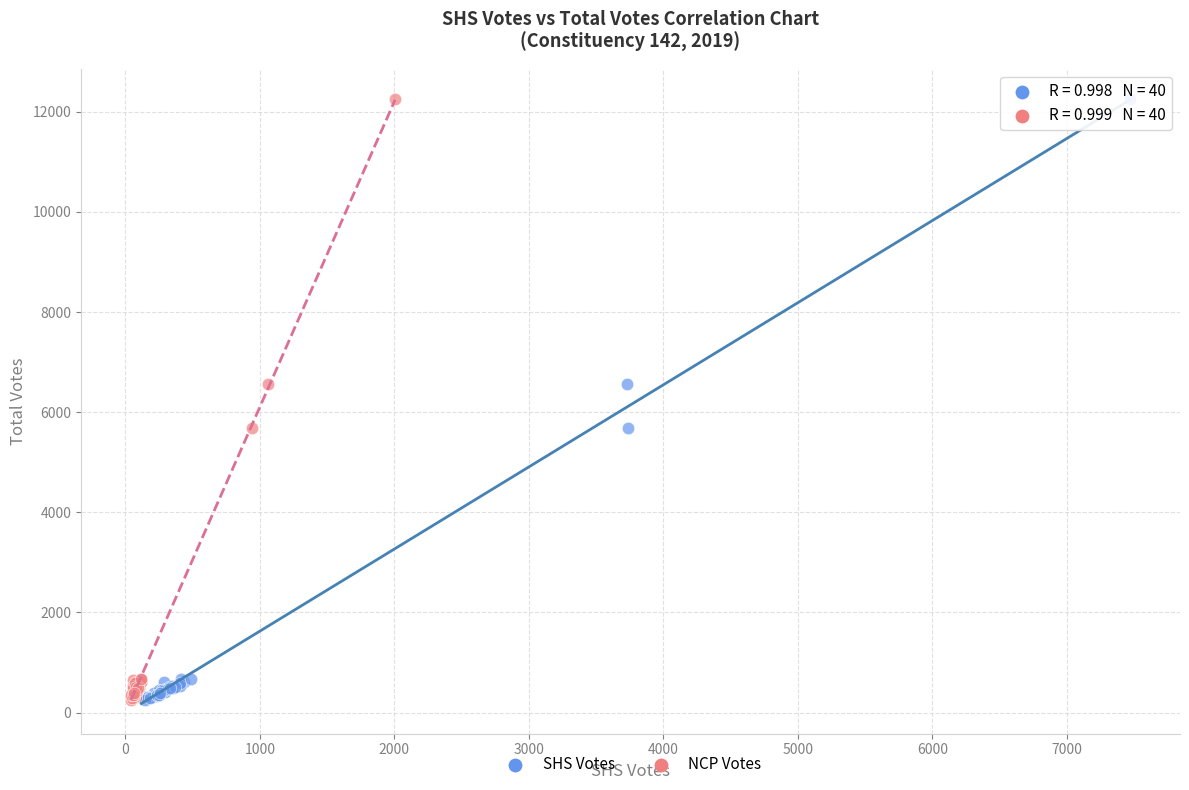

What are all the series names shown in the legend?

SHS Votes, NCP Votes